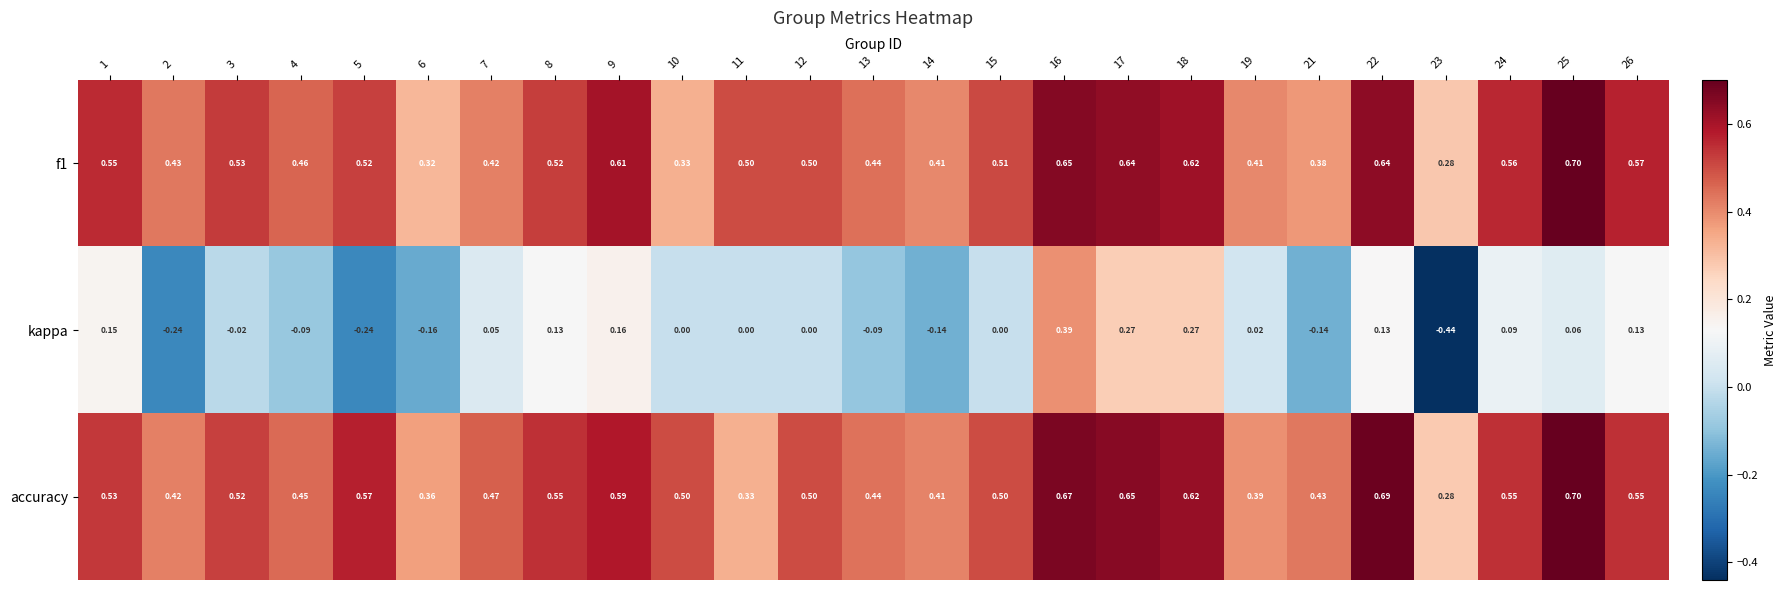

Which series has the largest range (max minus min)?

kappa